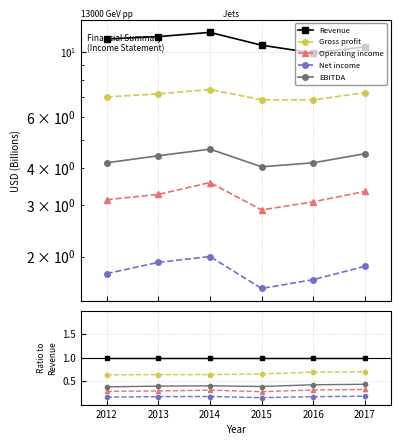

Reading left to right, extract all data points from this chart.

Revenue: 1.0	1.0	1.0	1.0	1.0	1.0
Gross profit: 0.6	0.6	0.6	0.7	0.7	0.7
Operating income: 0.3	0.3	0.3	0.3	0.3	0.3
Net income: 0.2	0.2	0.2	0.1	0.2	0.2
EBITDA: 0.4	0.4	0.4	0.4	0.4	0.4